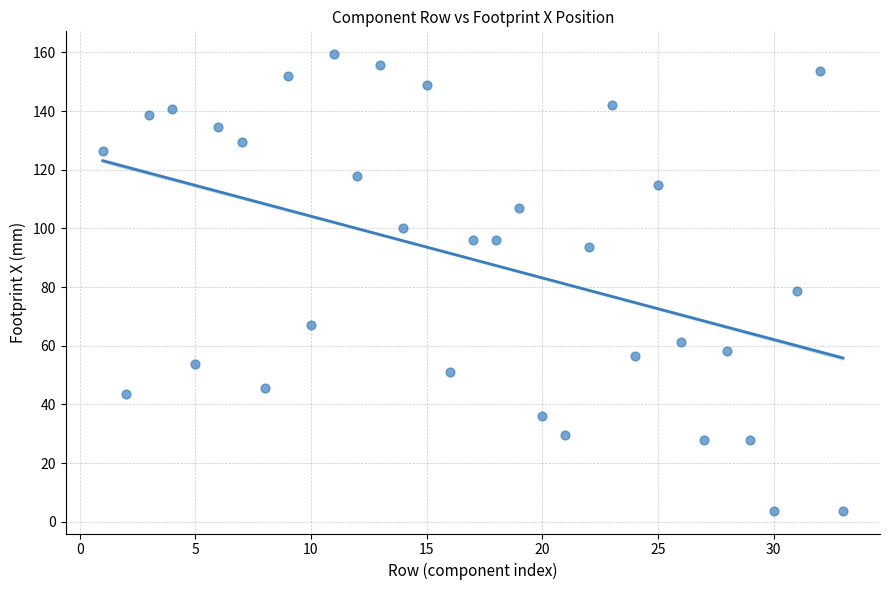

What Y value in the scatter plot is closest to 81?

78.8